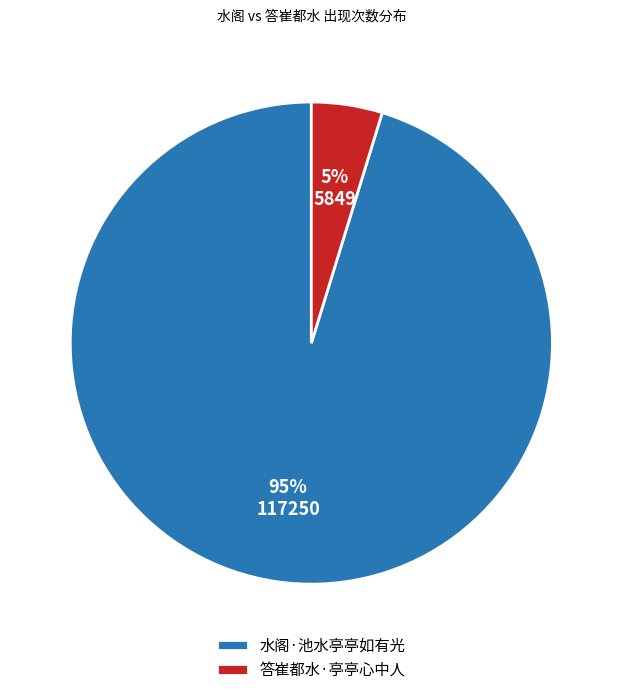

Combined, do 答崔都水·亭亭心中人 and 水阁·池水亭亭如有光 account for over 50%?

Yes